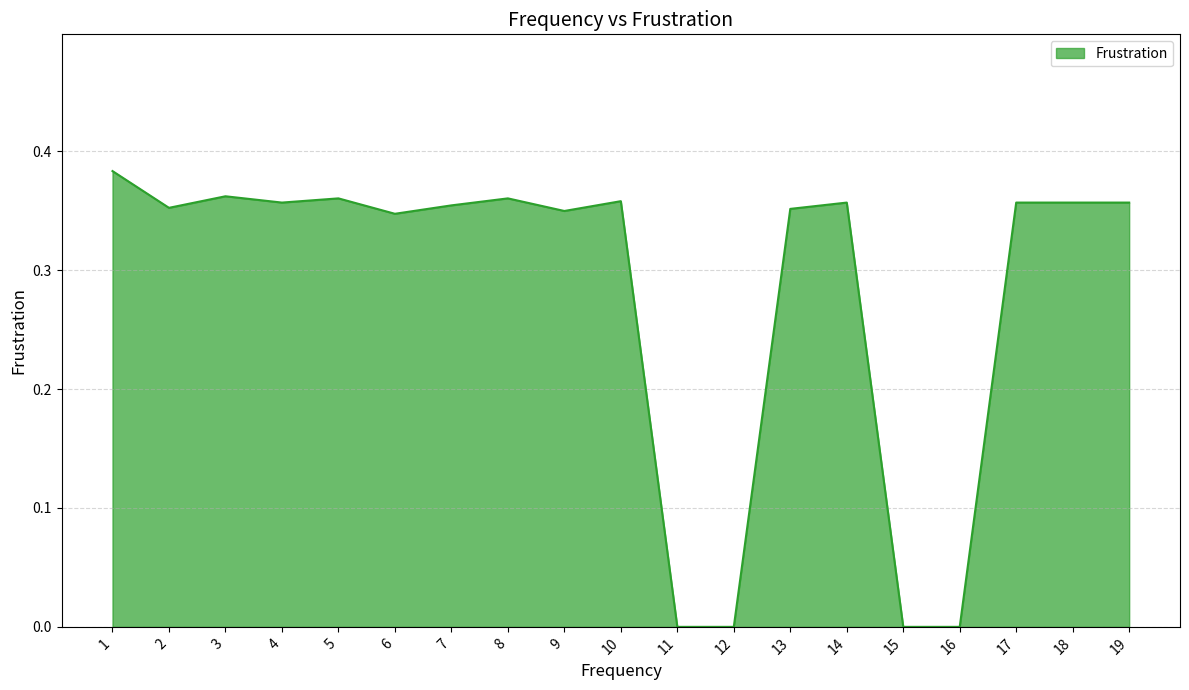

Where is the first local maximum?

3